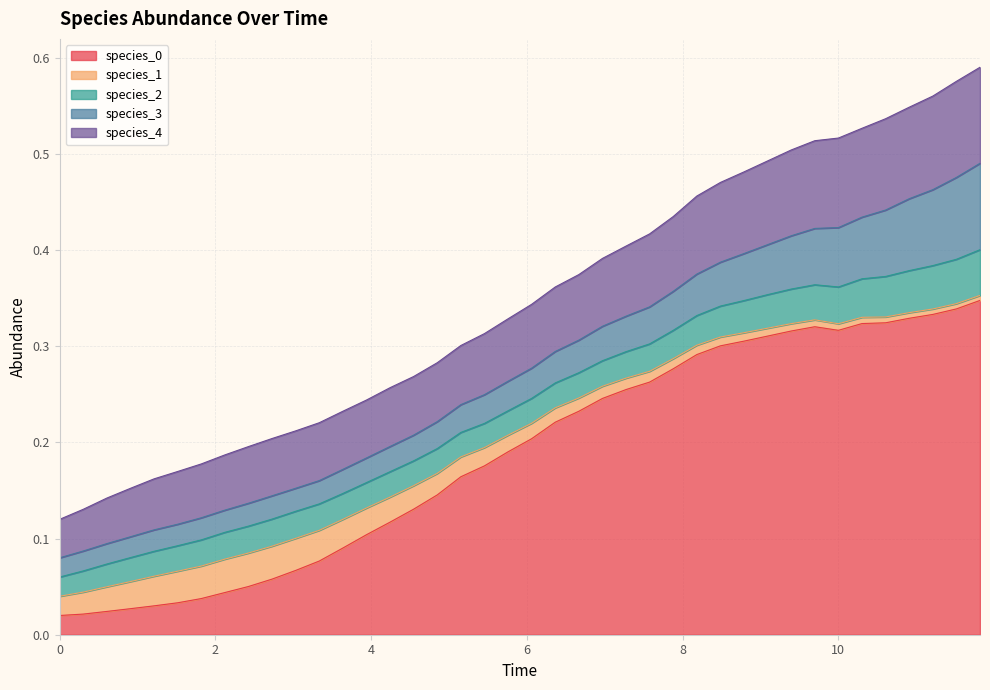

Between 32 and 33, which series saw the biggest shift?

species_0